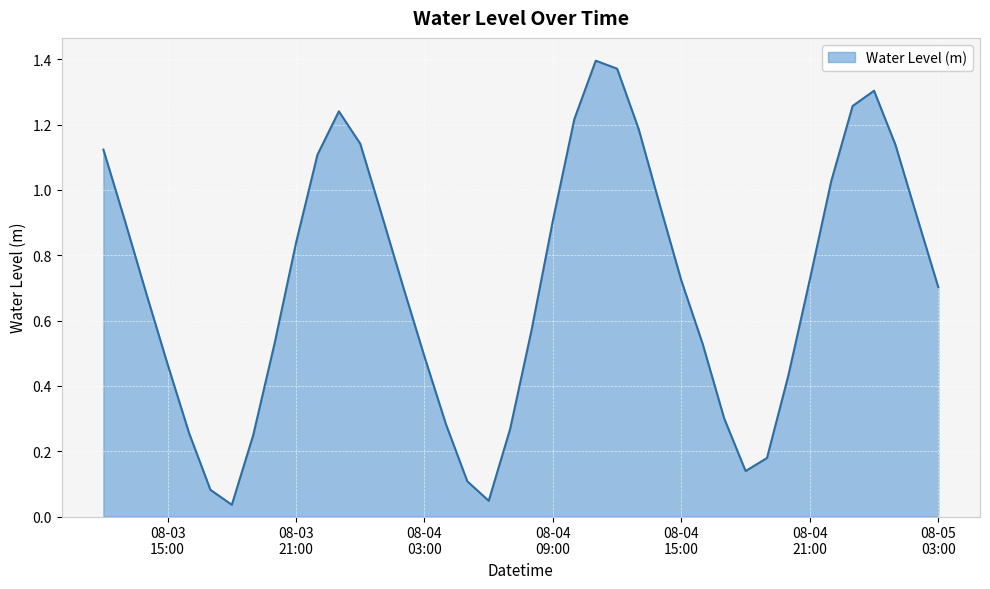

Which label corresponds to the largest value in the chart?

2023-08-04 11:00:00